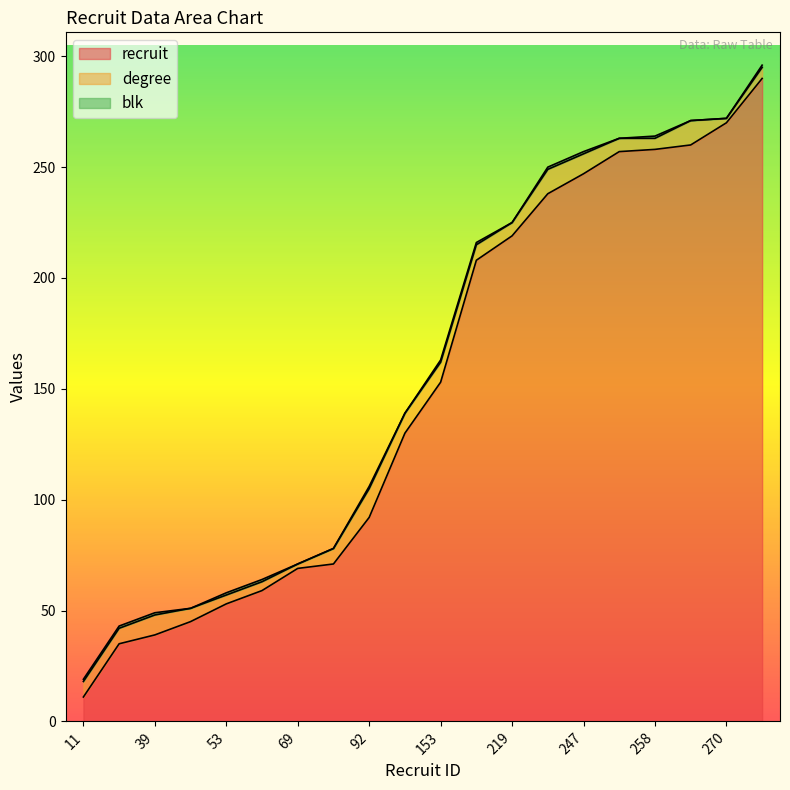

Reading right to left, extract all data points from this chart.

recruit: 290=290	270=270	260=260	258=258	257=257	247=247	238=238	219=219	208=208	153=153	130=130	92=92	71=71	69=69	59=59	53=53	45=45	39=39	35=35	11=11
degree: 290=5	270=2	260=11	258=5	257=6	247=9	238=11	219=6	208=7	153=9	130=9	92=13	71=7	69=2	59=4	53=4	45=6	39=9	35=7	11=7
blk: 290=1	270=0	260=0	258=1	257=0	247=1	238=1	219=0	208=1	153=1	130=0	92=1	71=0	69=0	59=1	53=1	45=0	39=1	35=1	11=1